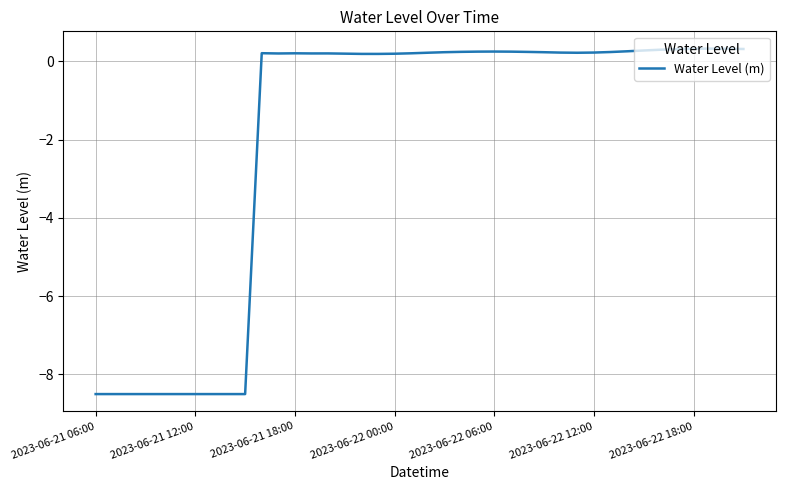

What is the sum of all values?

-77.8